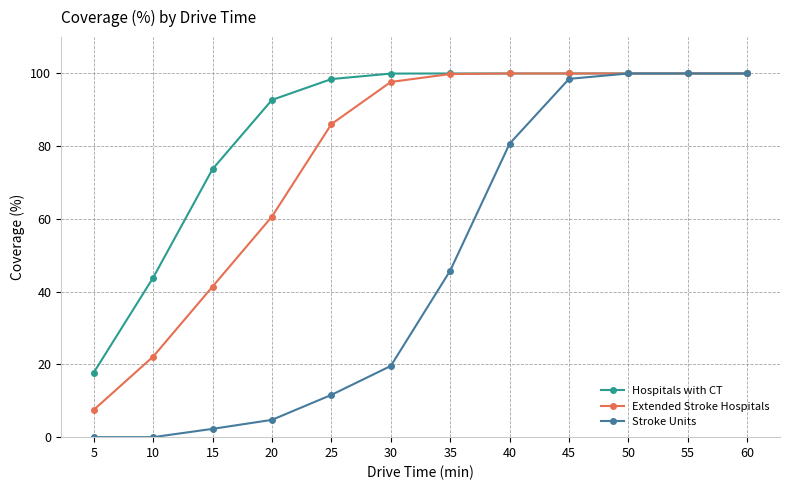

Which series has the widest spread of values?

Stroke Units